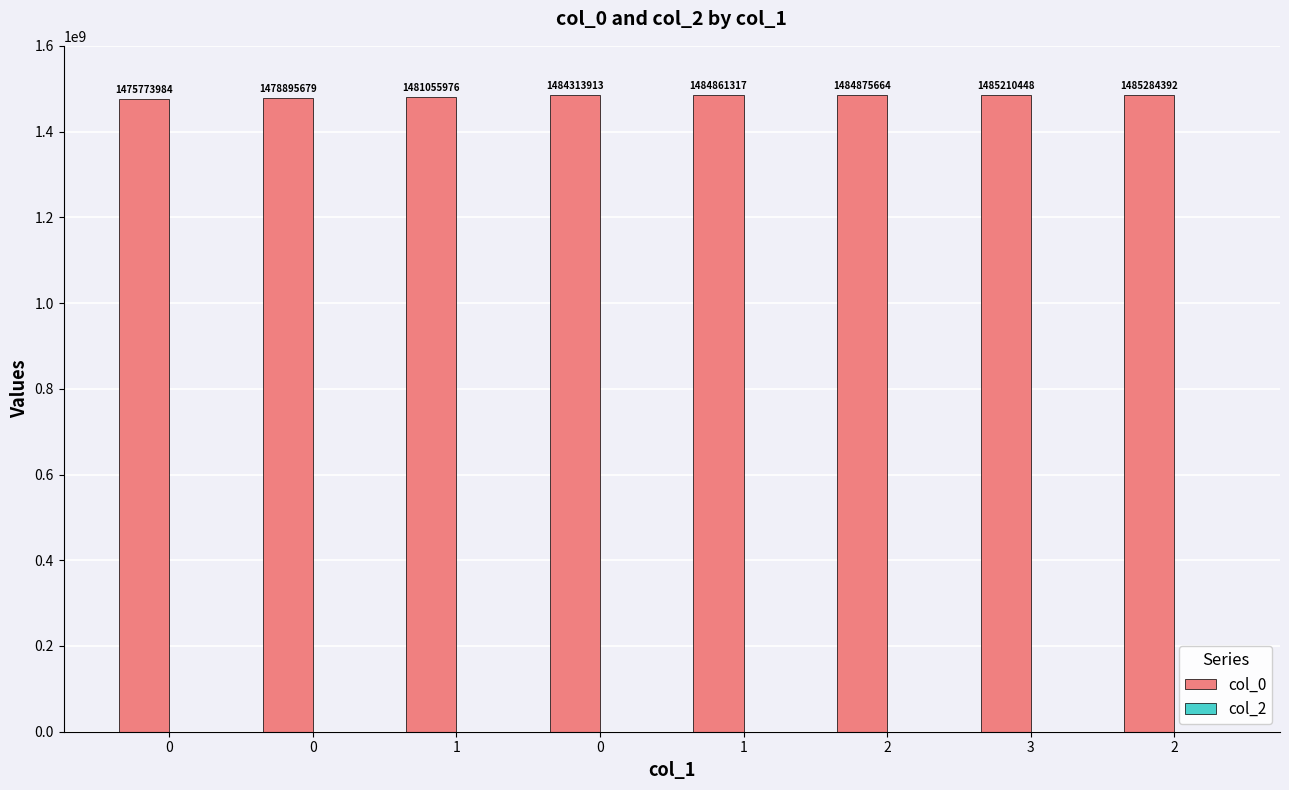

Reading left to right, list all the values displayed in this chart.

col_0: 1475773984	1478895679	1481055976	1484313913	1484861317	1484875664	1485210448	1485284392
col_2: 0	0	0	0	0	0	0	0